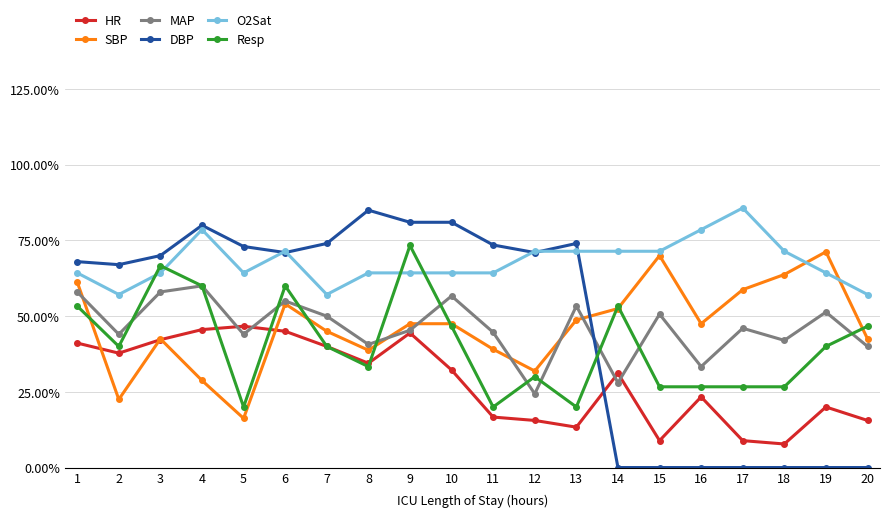

The DBP series shows -0.5 at 20. True or false?

False